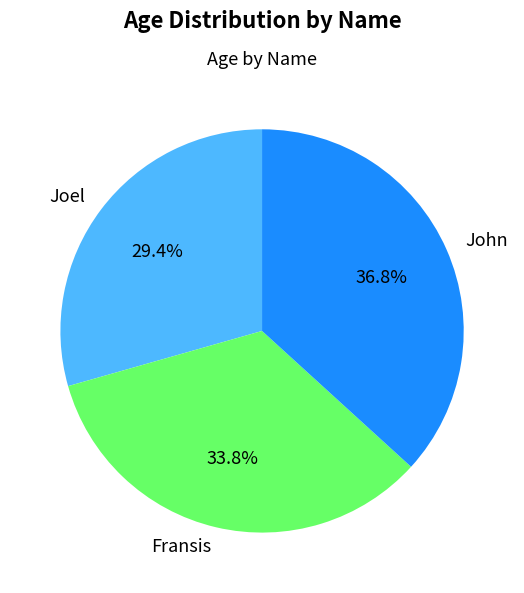

What is the ratio of the value at Joel to the value at Fransis?

0.9